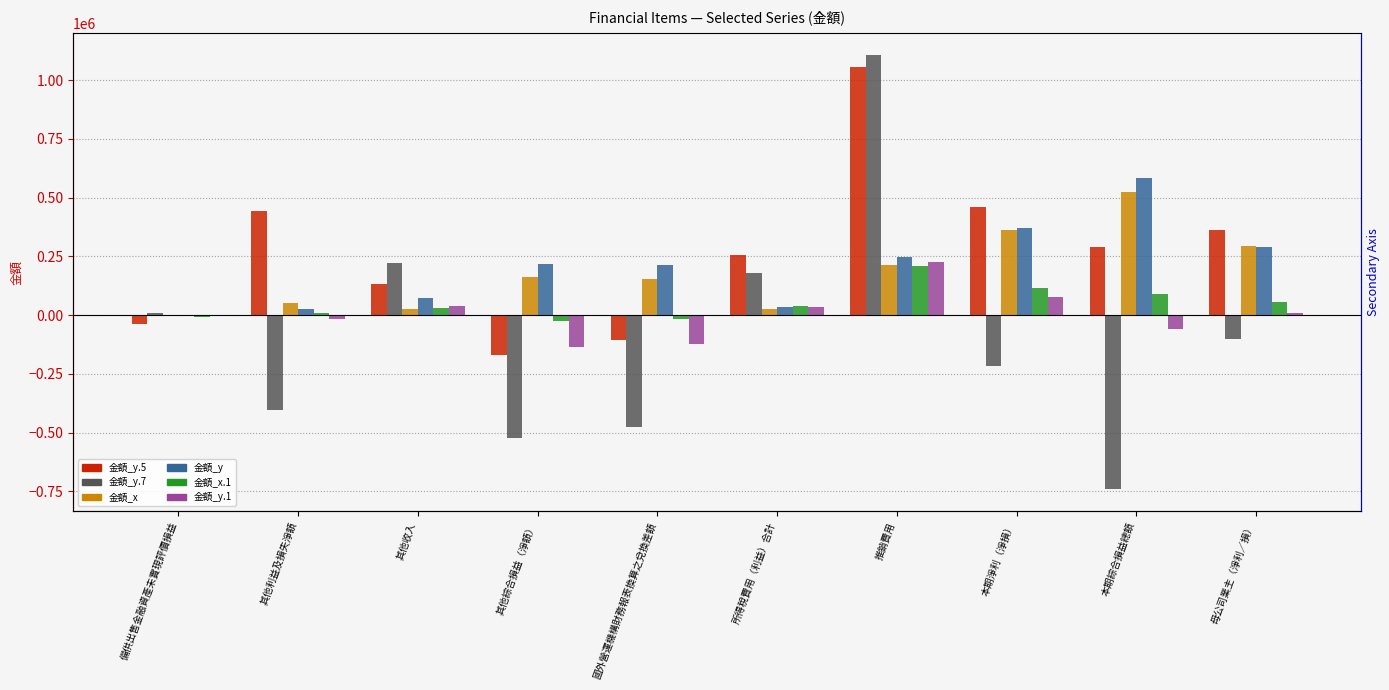

What is the difference between the maximum and minimum values in the 金額_x series?

526257